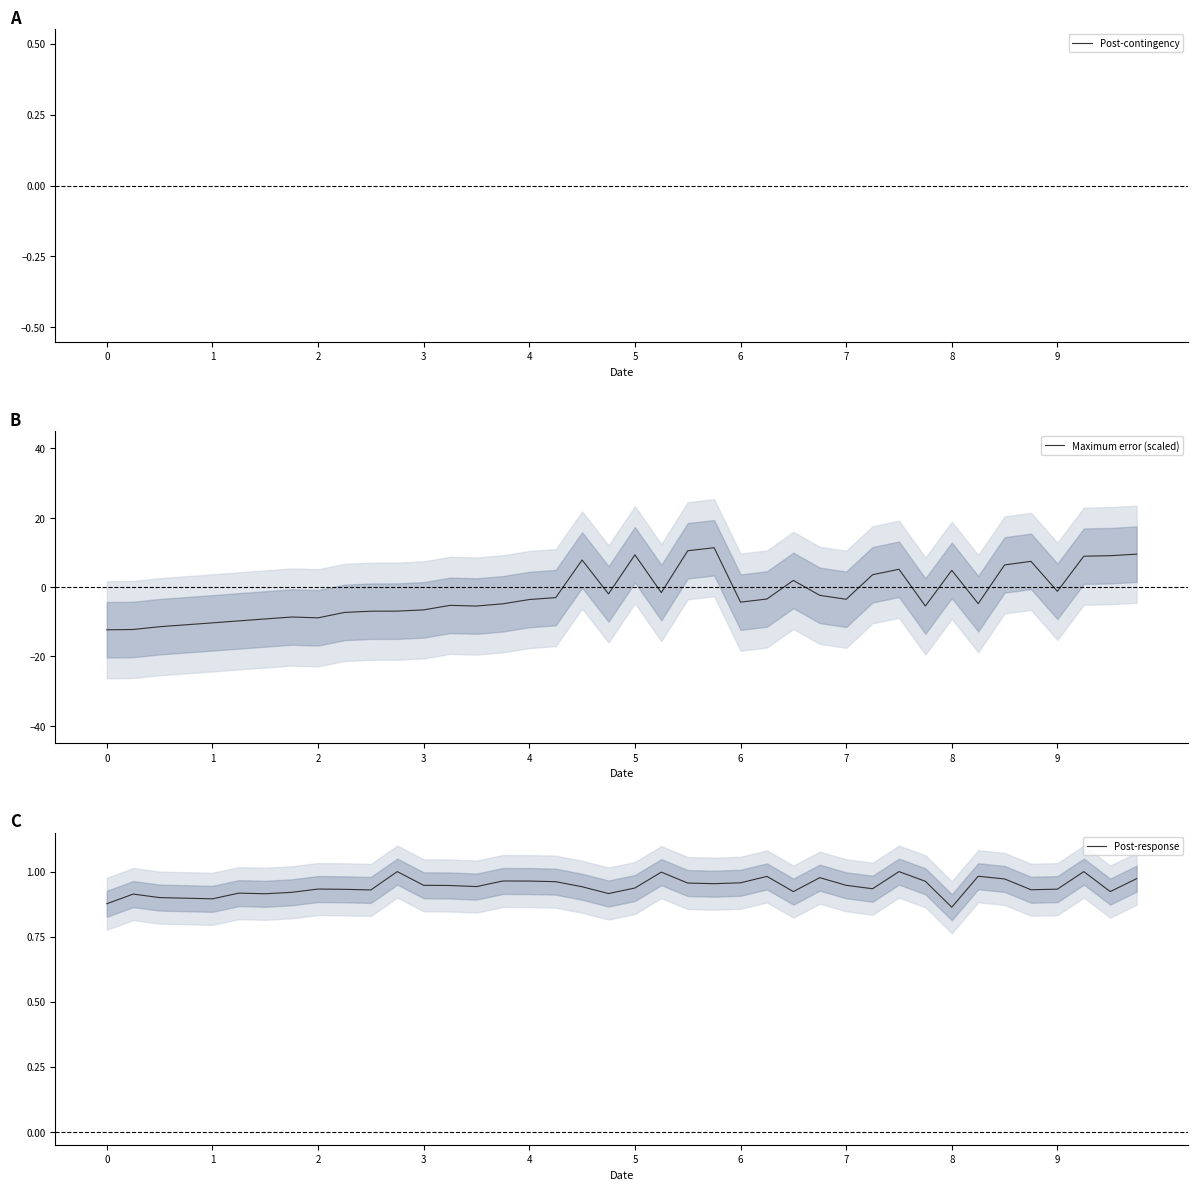

The value of Maximum error (scaled) at 2 is -8.9. True or false?

True